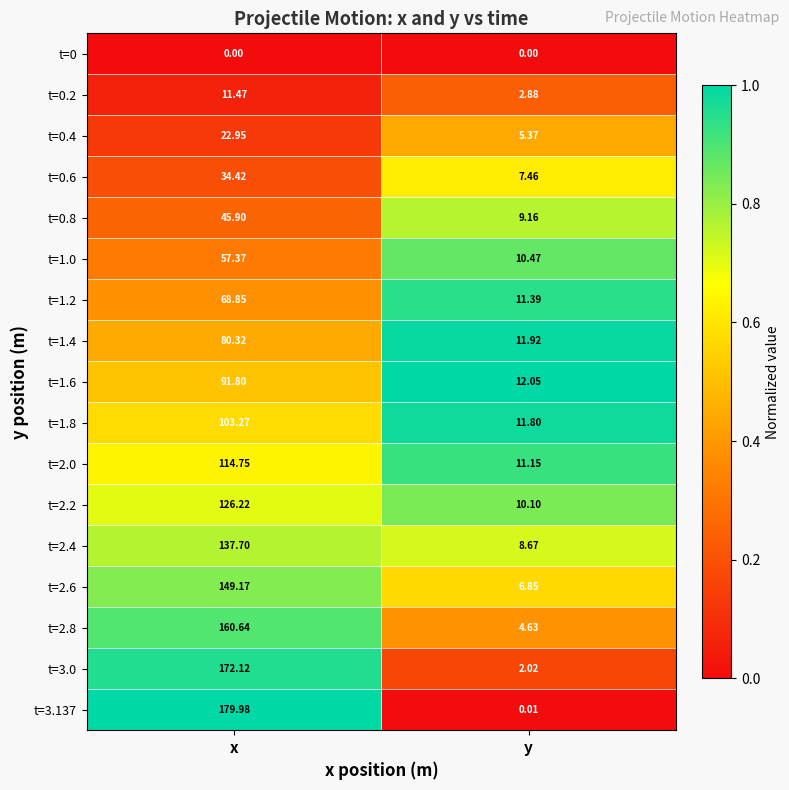

Is the value of t=2.0 at x greater than the value of t=0.4 at x?

Yes